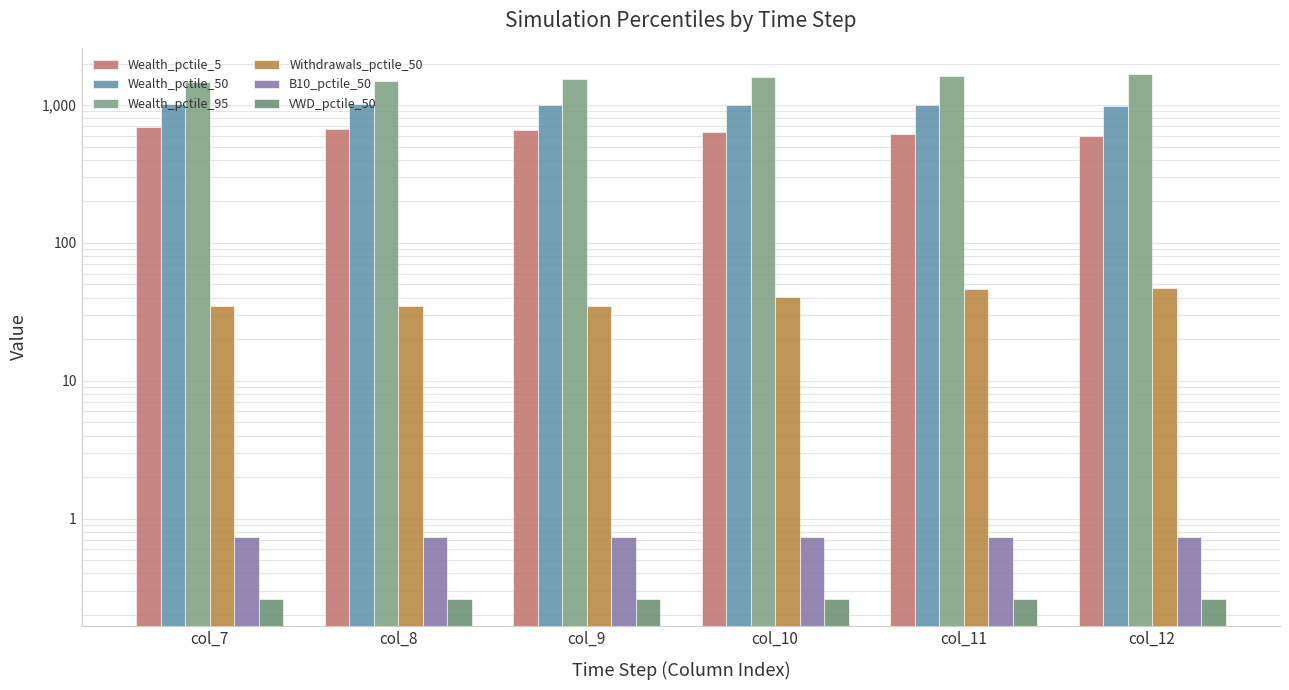

How many B10_pctile_50 values are between 0 and 1?

6